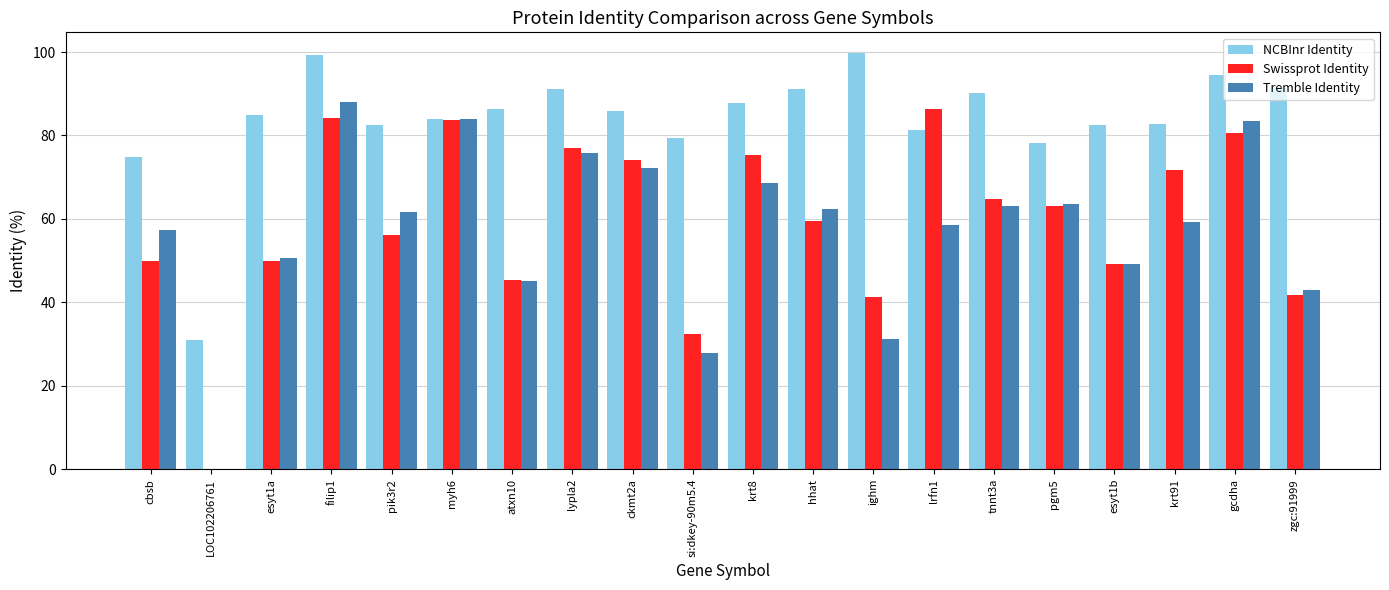

Are the bars grouped side by side (vs. stacked)?

Yes